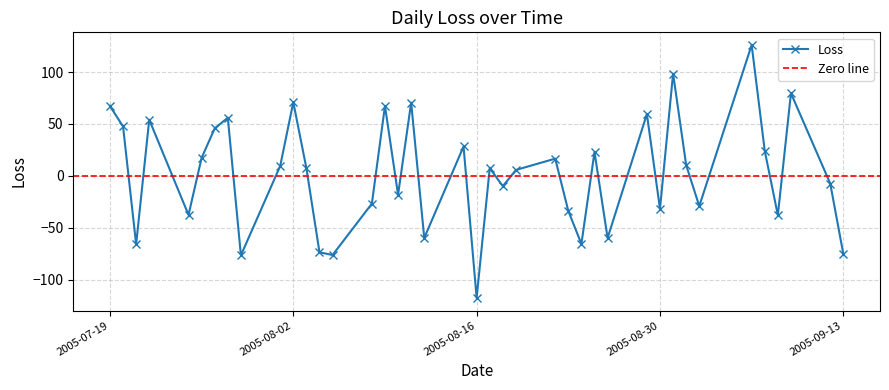

How many negative values are there?

18